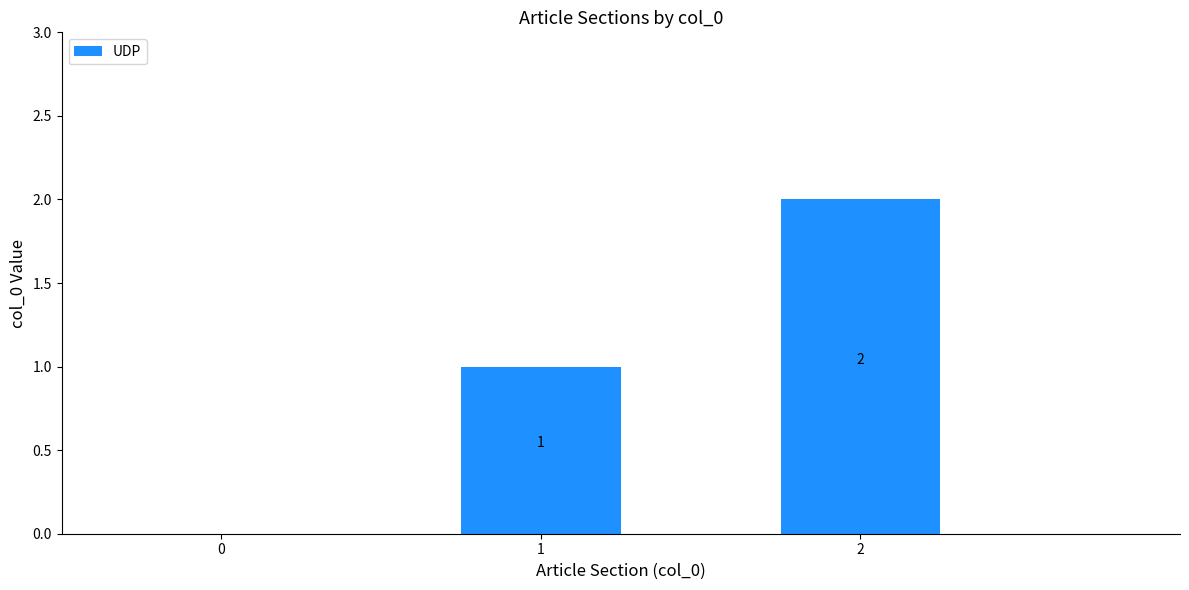

The chart shows a value of 2 at 2. True or false?

True